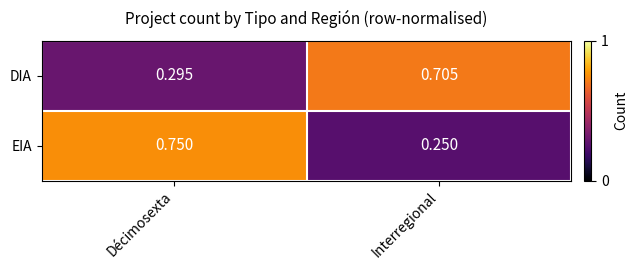

At which label is EIA closest to 0?

Interregional